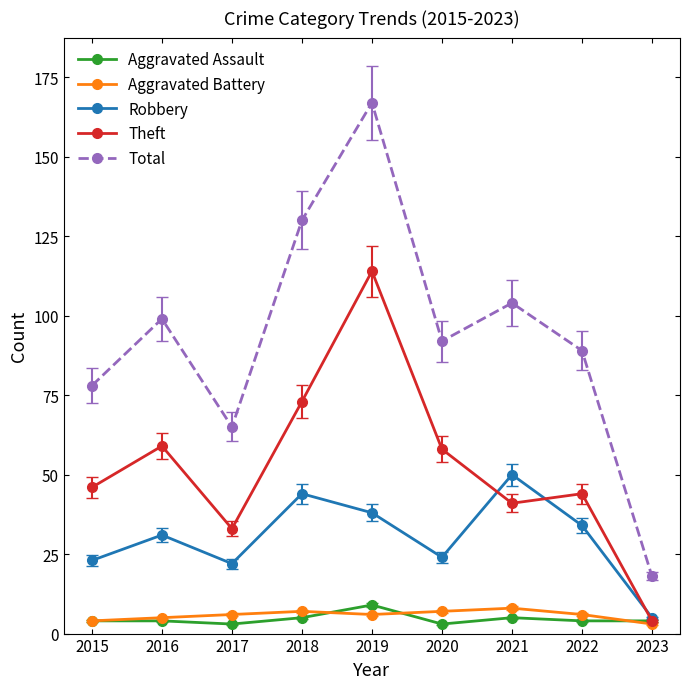

What is the sum of the Total values at 2018 and 2019?

297